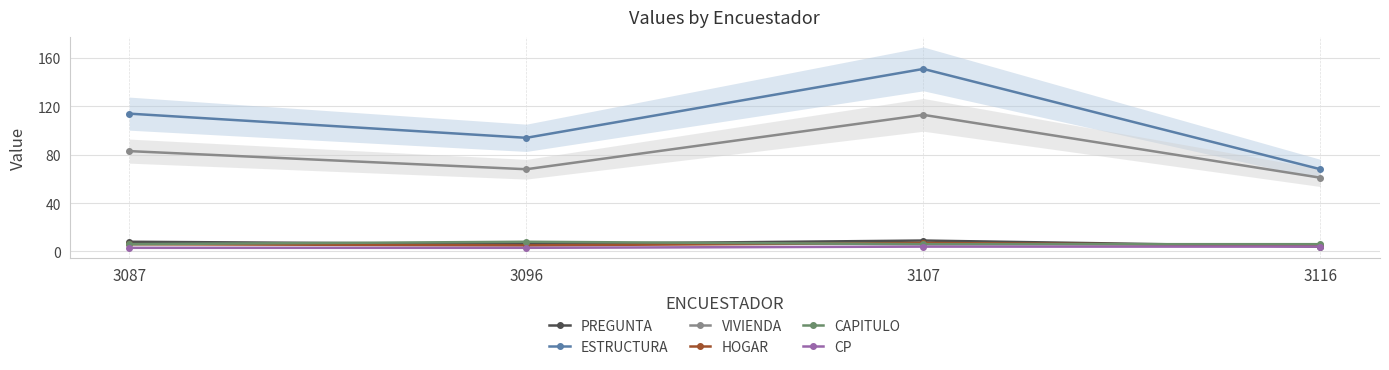

The ESTRUCTURA series shows 69 at 3087. True or false?

False